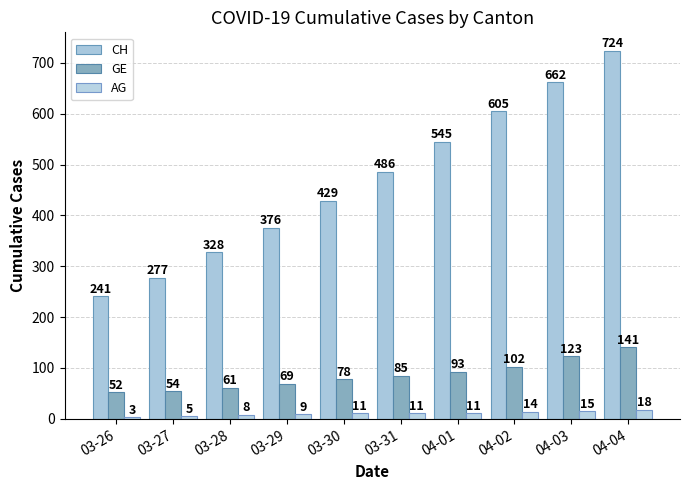

What is the difference between the maximum and minimum values in the GE series?

89